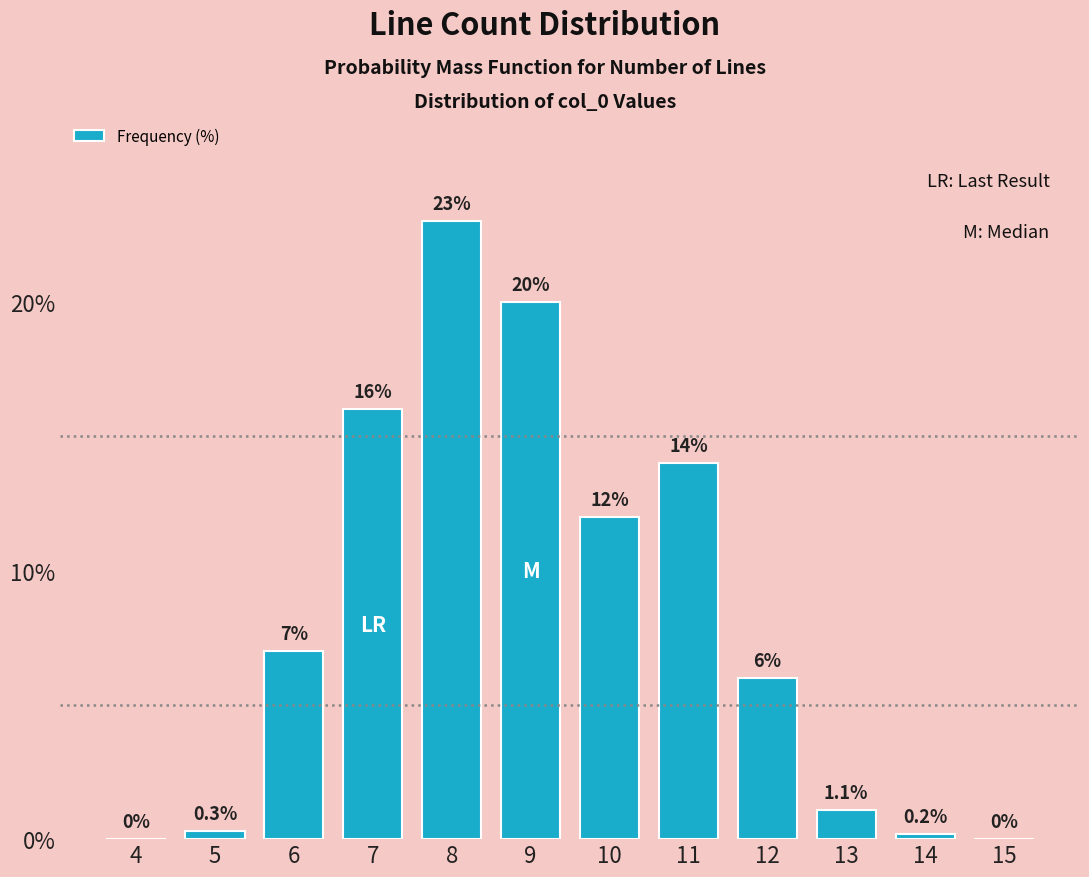

Reading right to left, what are all the values shown in this chart?

15=0.0	14=0.2	13=1.1	12=6.0	11=14.0	10=12.0	9=20.0	8=23.0	7=16.0	6=7.0	5=0.3	4=0.0